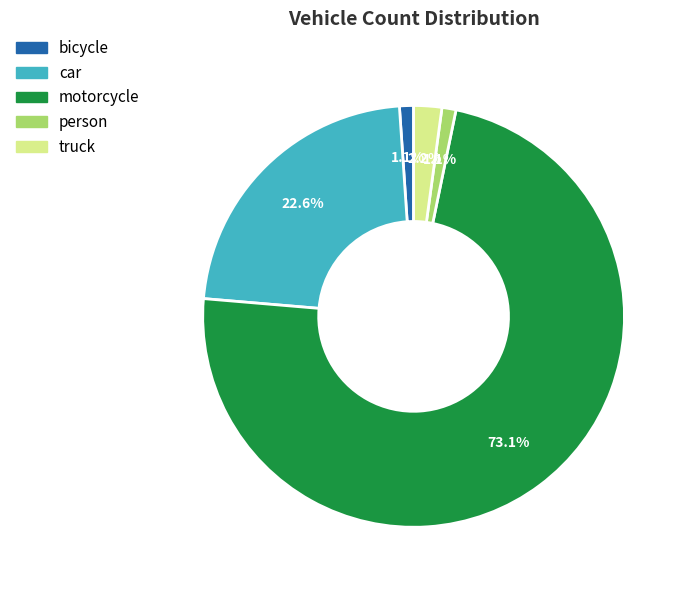

To the nearest percent, what is the average slice percentage?

20%